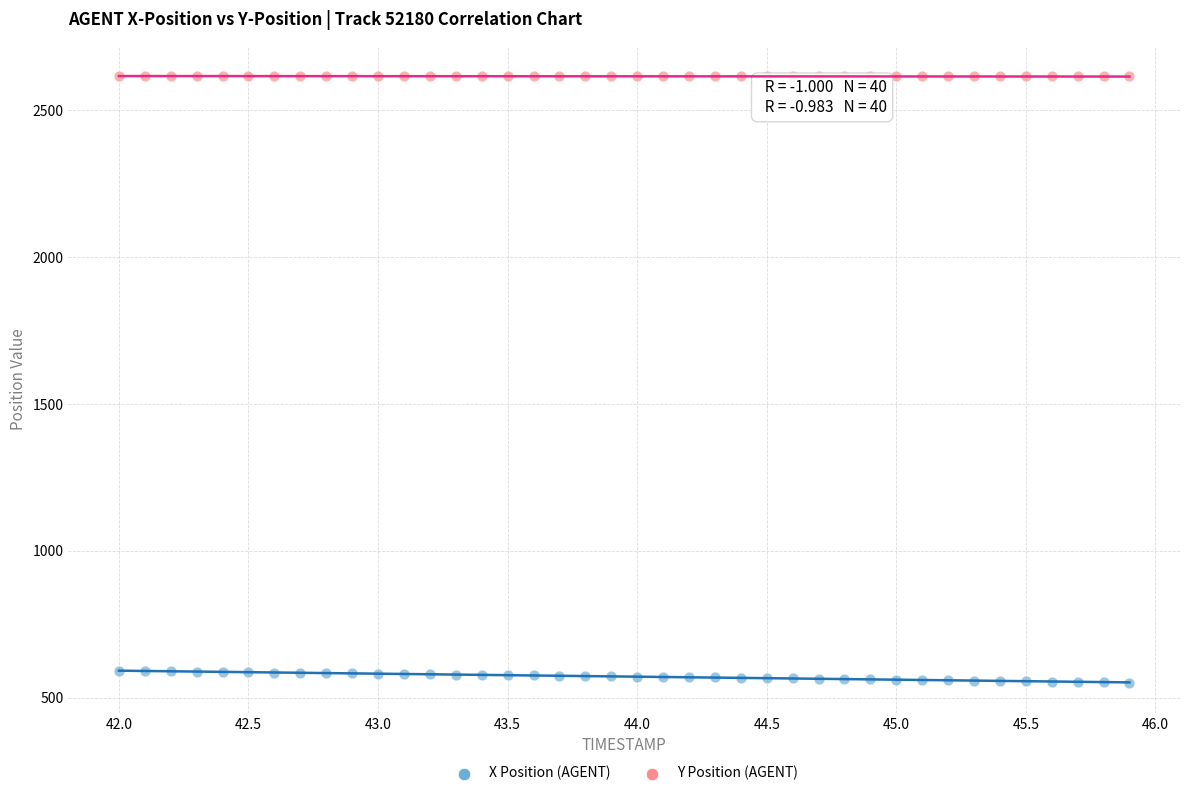

Which series reaches the minimum Y coordinate?

X Position (AGENT)